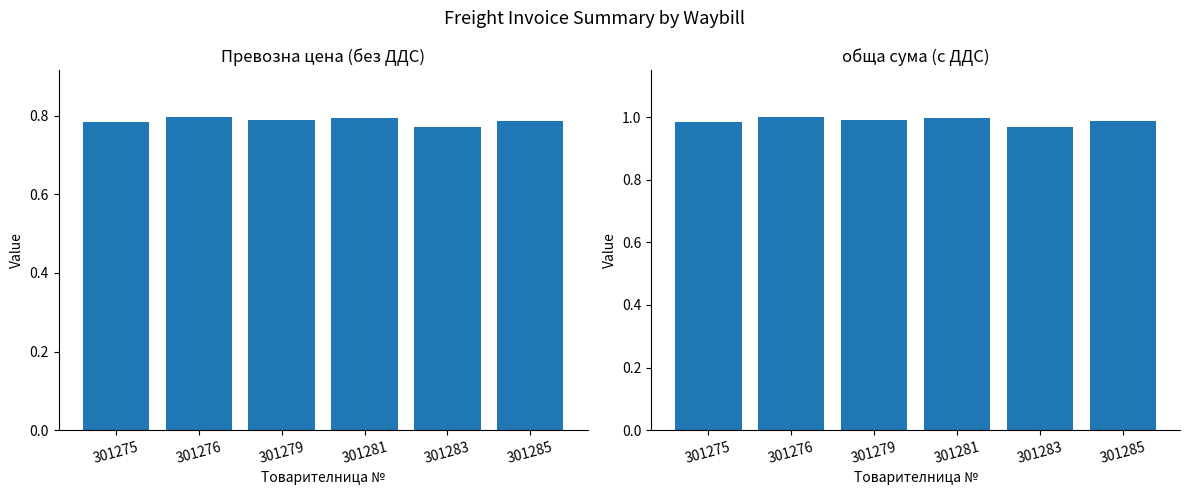

How many categories are shown in the chart?

6